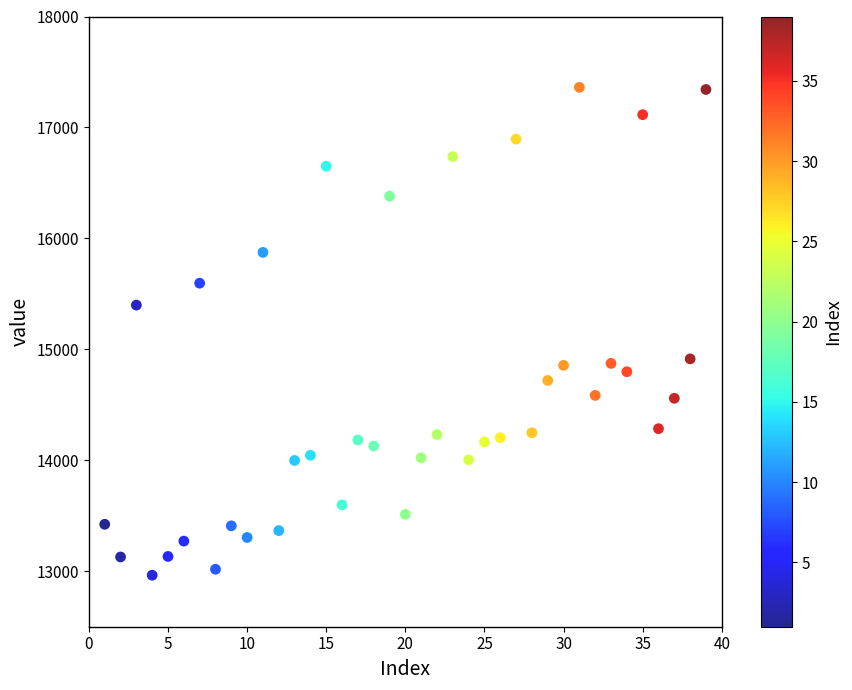

What is the range of X values (max minus min)?

38.0